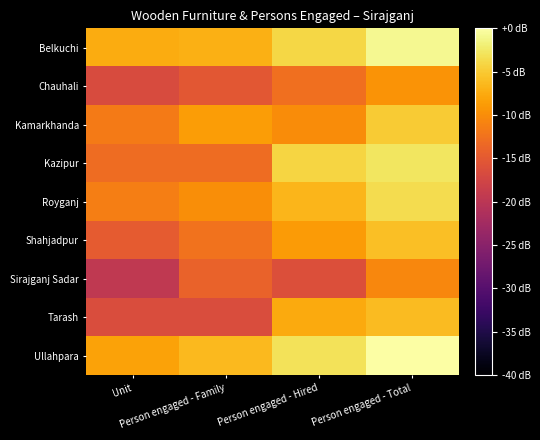

Between Unit and Person engaged - Total, which is larger?

Person engaged - Total